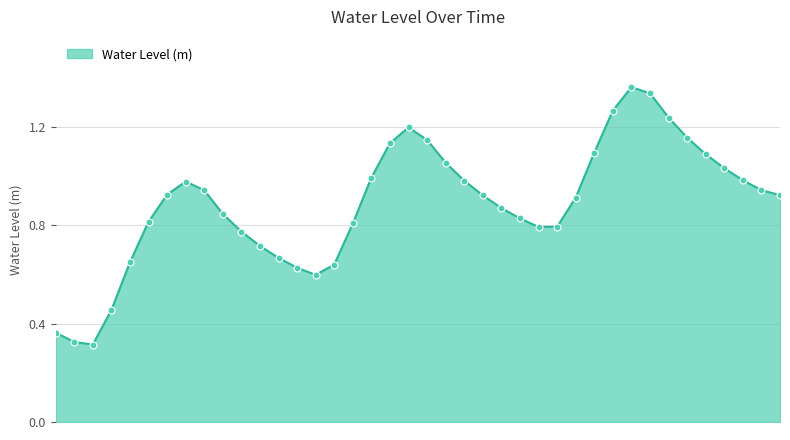

Does the chart have visible grid lines?

Yes